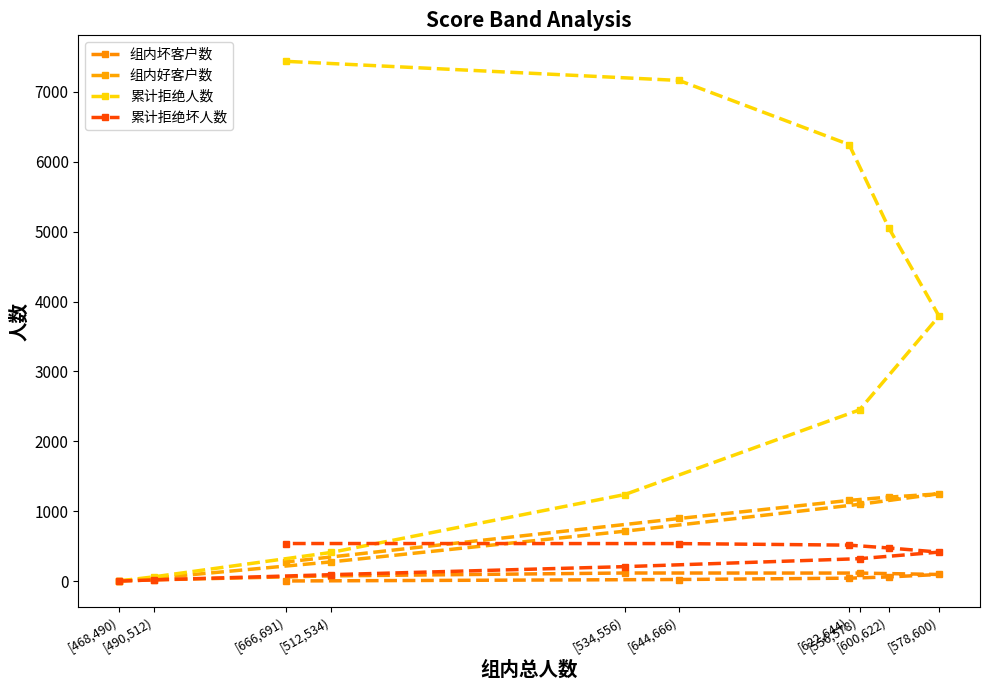

How many lines are shown in the chart?

4